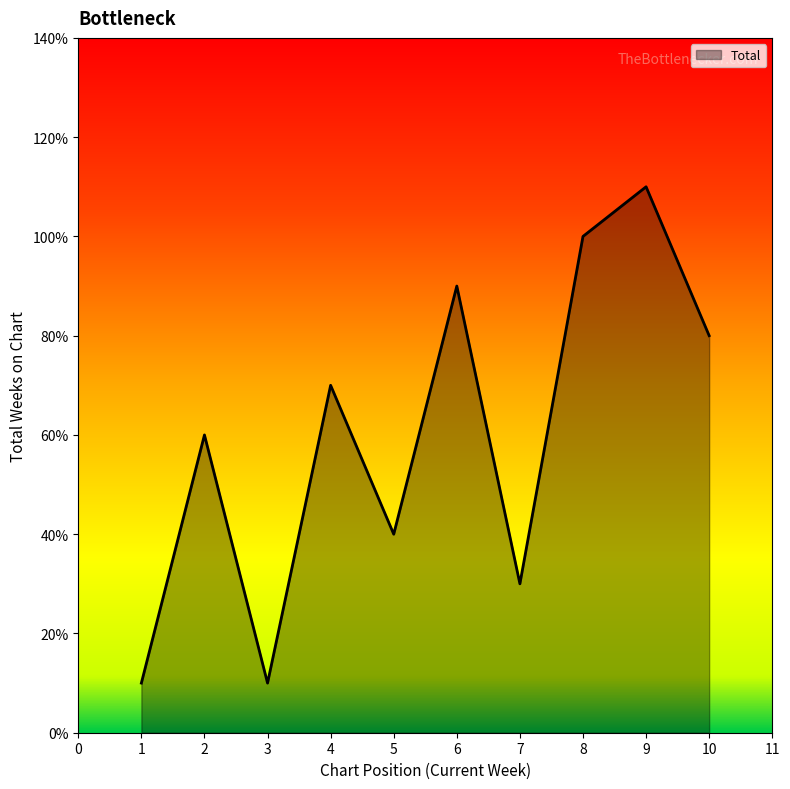

What is the value of the 9th point from the left?

11